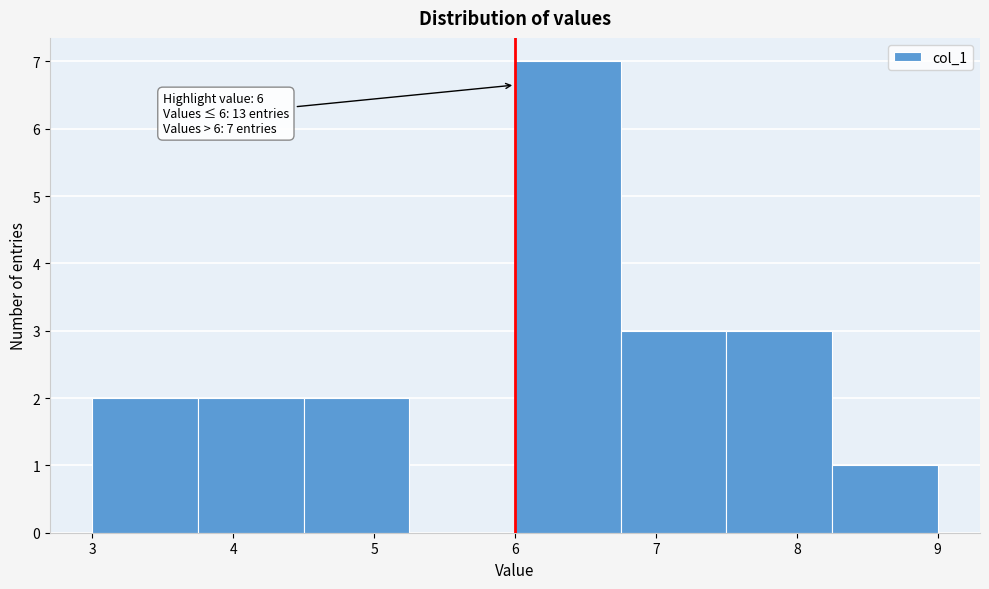

Which range on the x-axis has the tallest bar?

6.00 to 6.75